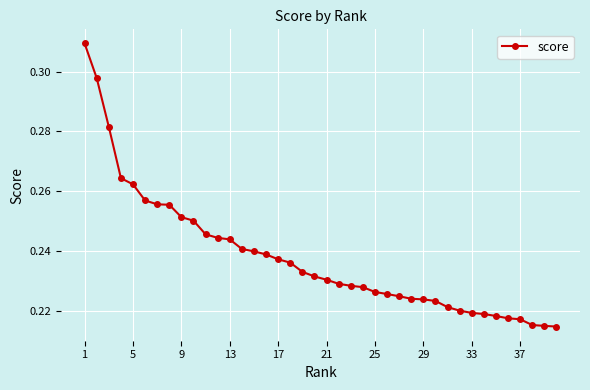

What is the sum of all values?

9.5